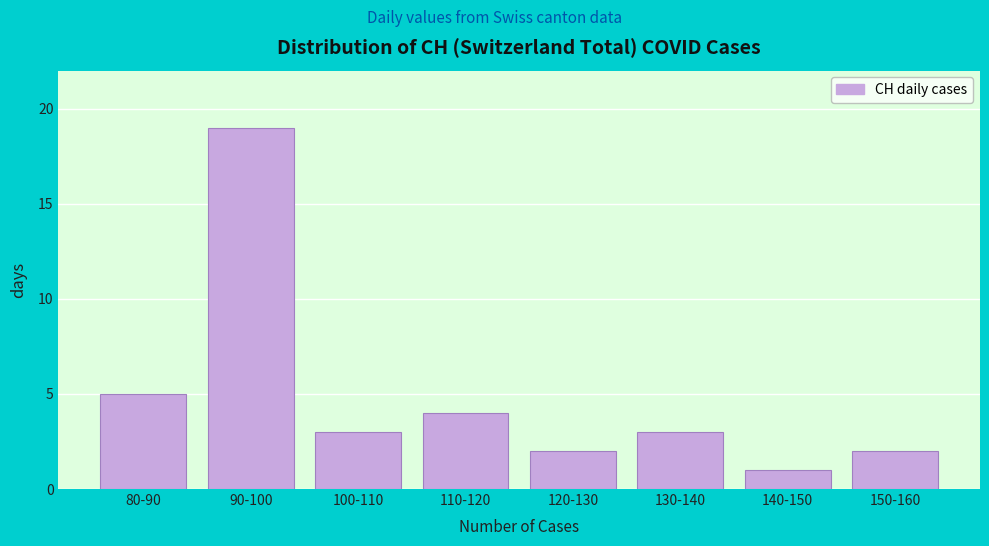

Reading left to right, what are all the values shown in this chart?

80-90=5	90-100=19	100-110=3	110-120=4	120-130=2	130-140=3	140-150=1	150-160=2